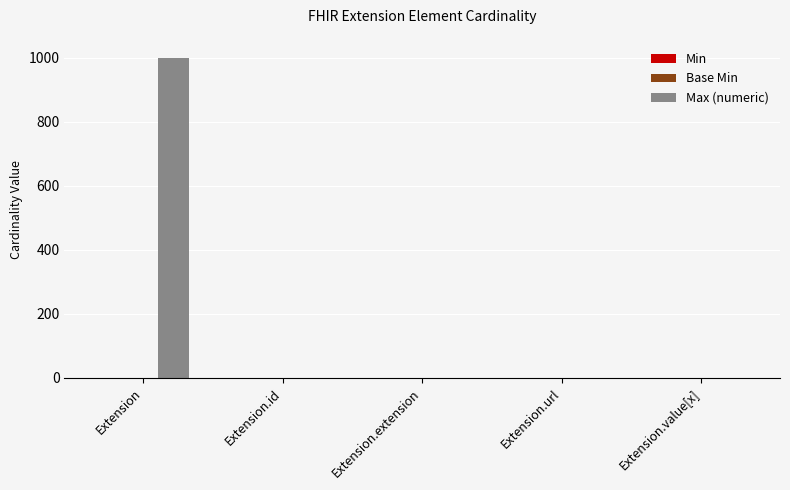

Which label corresponds to the largest value in the chart?

Extension